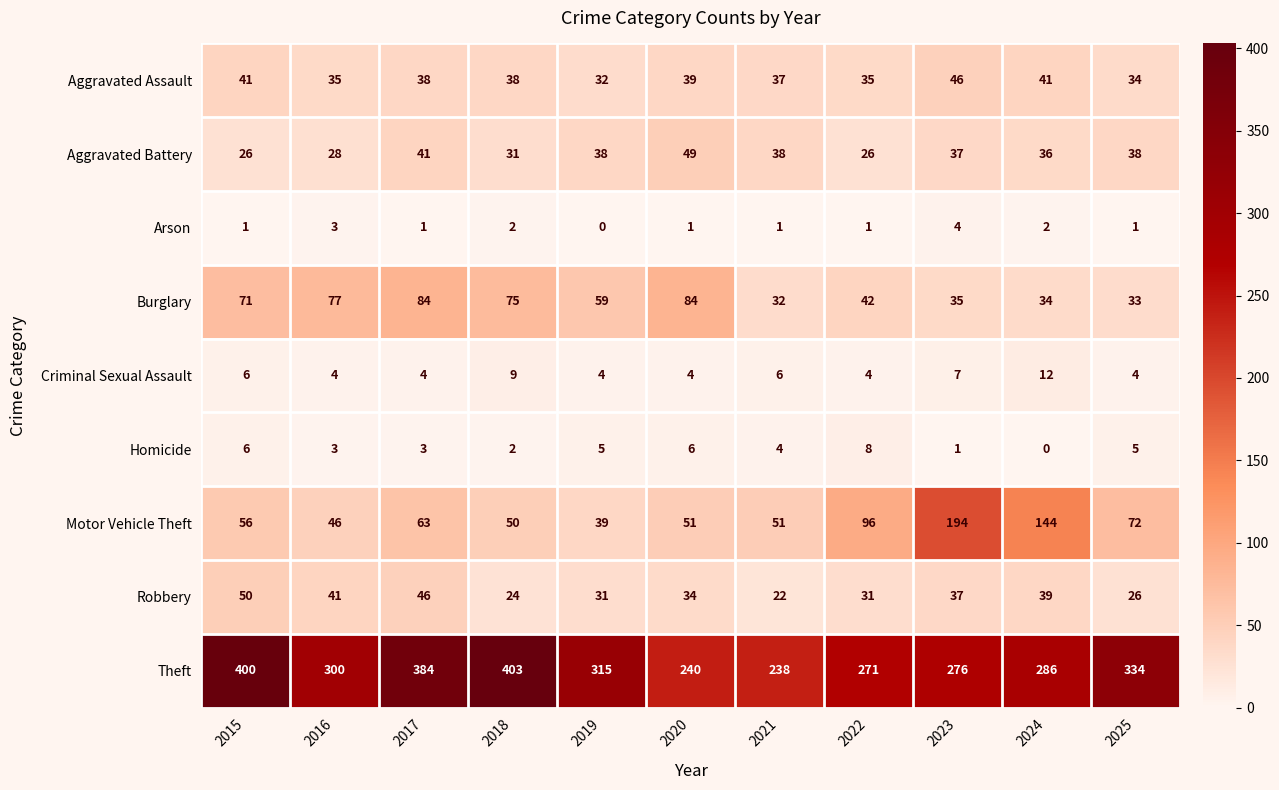

At which category is the sum across all series the highest?

2017